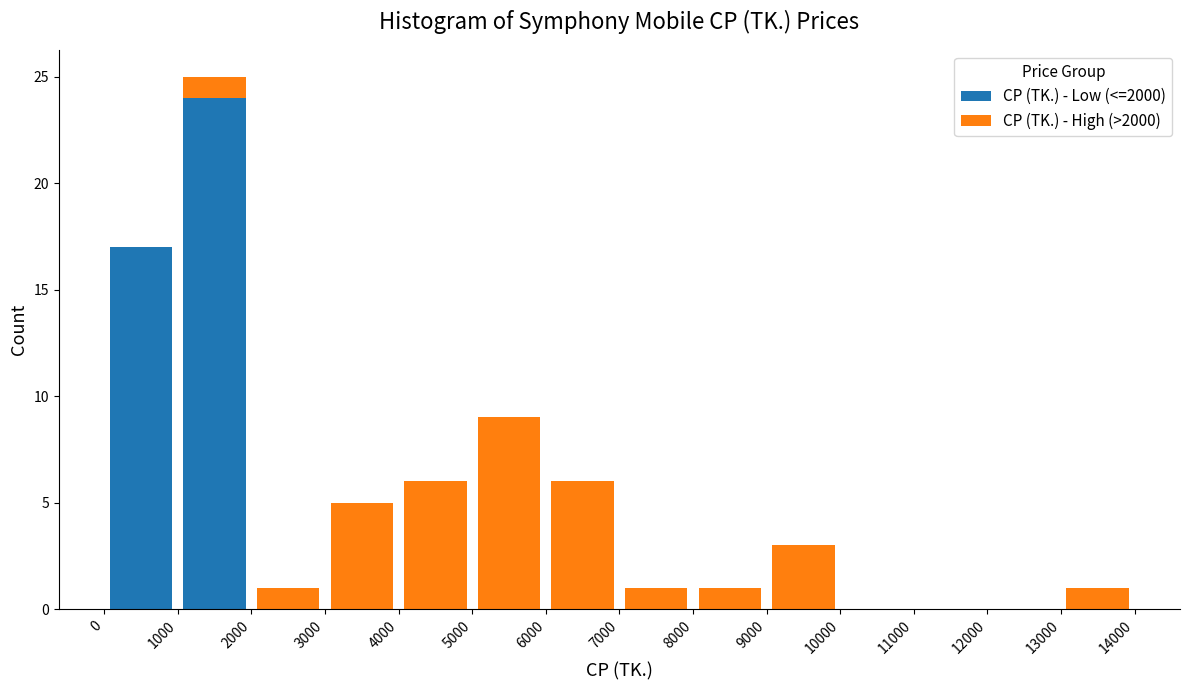

Which range on the x-axis has the tallest stacked bar (by total height)?

1000 to 2000